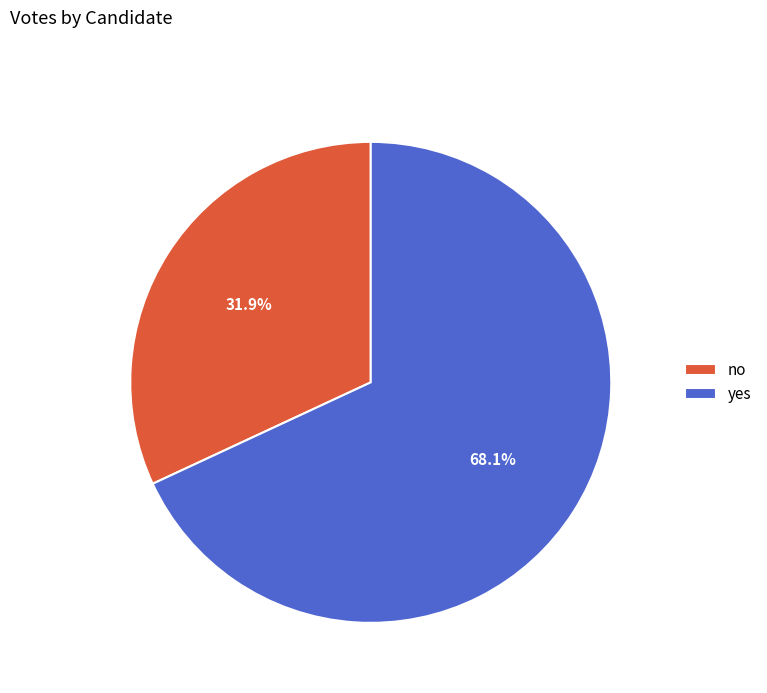

Between yes and no, which is larger?

yes